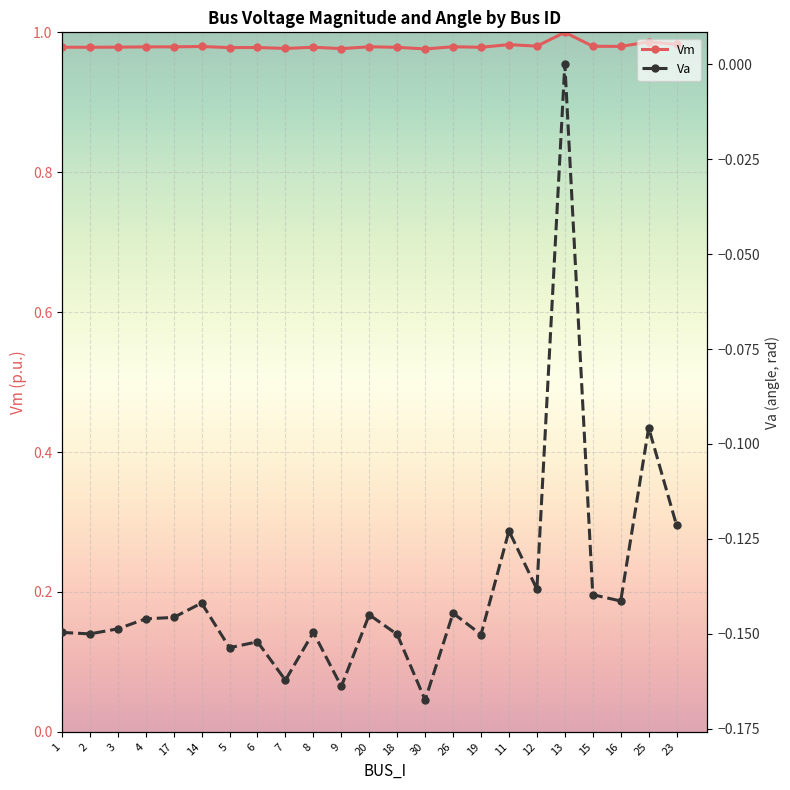

What is the greatest value displayed?

1.0